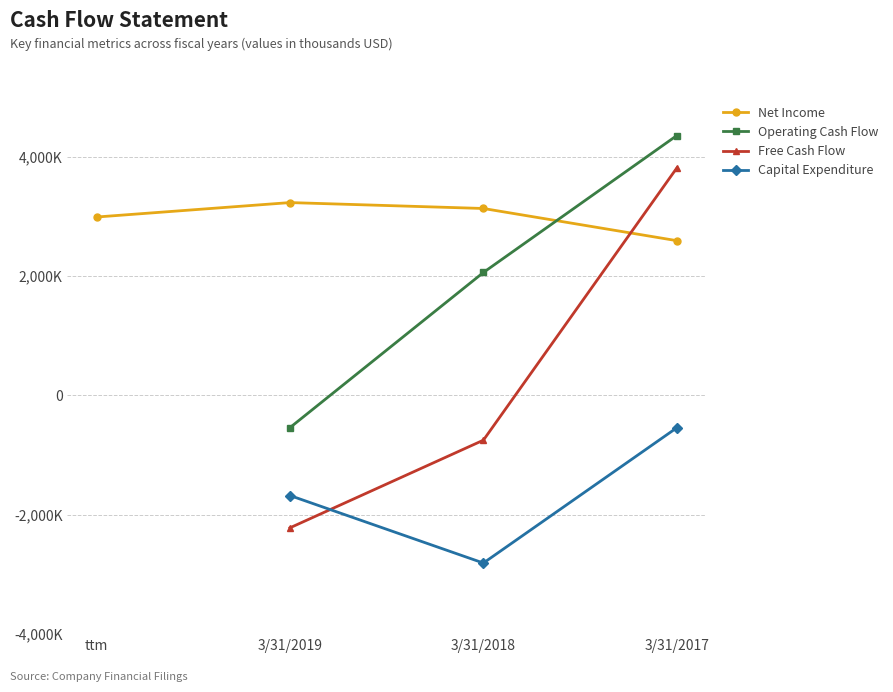

At which category does Net Income reach its first local peak?

3/31/2019